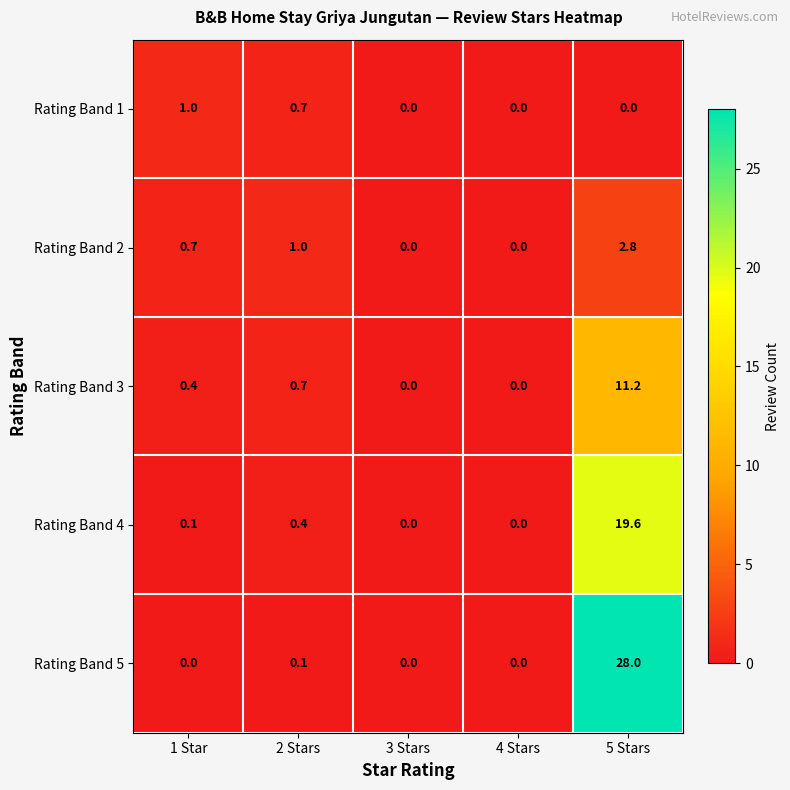

Reading left to right, list all the values displayed in this chart.

Rating Band 1: 1 Star=1.0	2 Stars=0.7	3 Stars=0.0	4 Stars=0.0	5 Stars=0.0
Rating Band 2: 1 Star=0.7	2 Stars=1.0	3 Stars=0.0	4 Stars=0.0	5 Stars=2.8
Rating Band 3: 1 Star=0.4	2 Stars=0.7	3 Stars=0.0	4 Stars=0.0	5 Stars=11.2
Rating Band 4: 1 Star=0.1	2 Stars=0.4	3 Stars=0.0	4 Stars=0.0	5 Stars=19.6
Rating Band 5: 1 Star=0.0	2 Stars=0.1	3 Stars=0.0	4 Stars=0.0	5 Stars=28.0